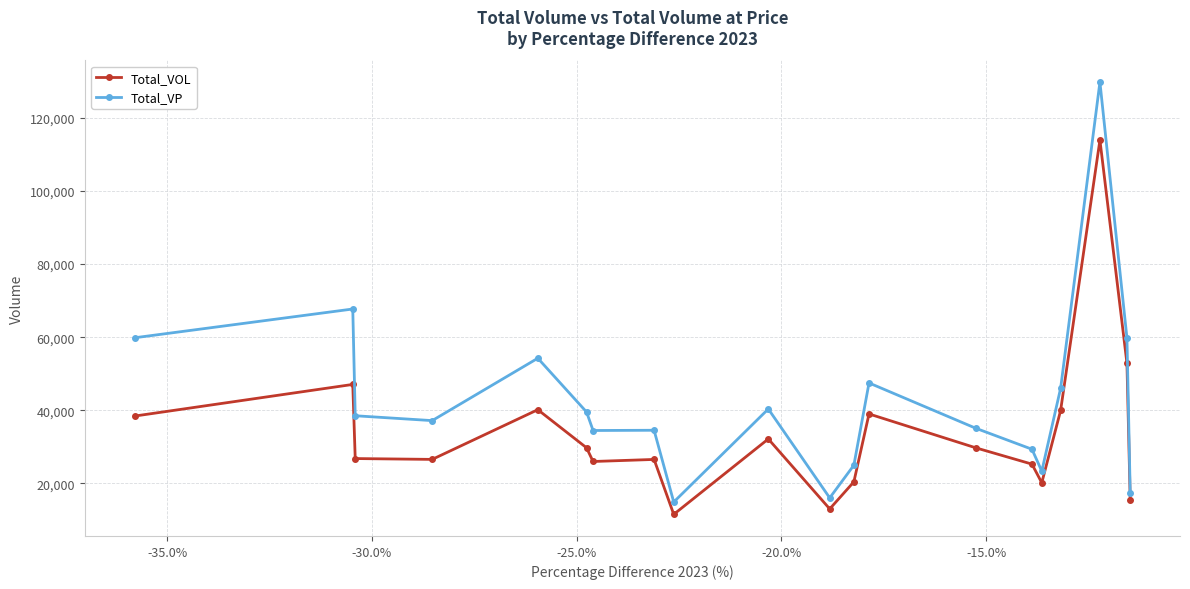

How many lines are shown in the chart?

2